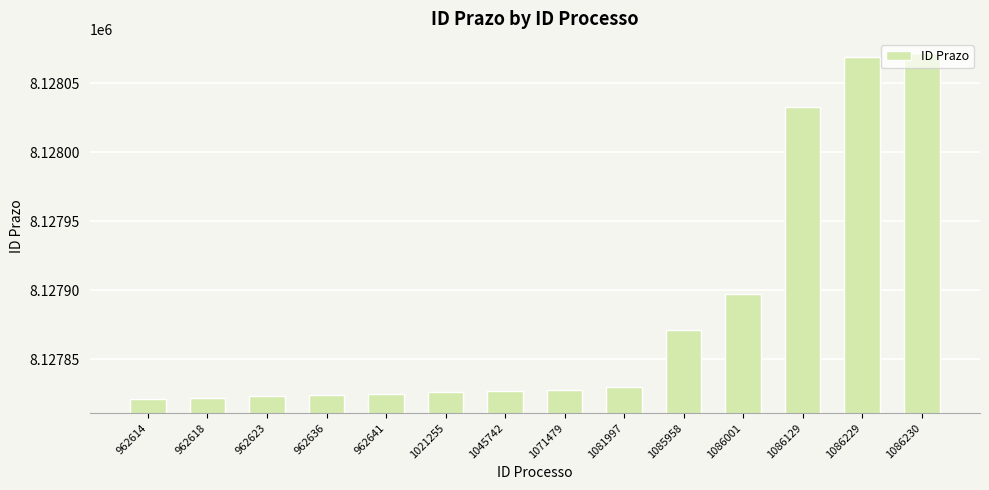

What is the value of the 2nd bar from the left?

8127822